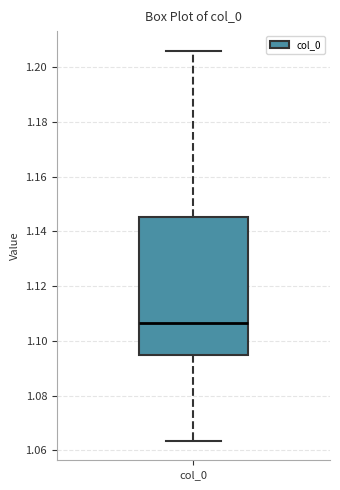

Read this box plot against the y-axis: the position of the median line, the range covered by the box, and the ends of both whiskers. The values are not printed on the chart, so give them approximately, as read against the axis.

median 1.106, box 1.094 to 1.146, whiskers 1.064 to 1.206